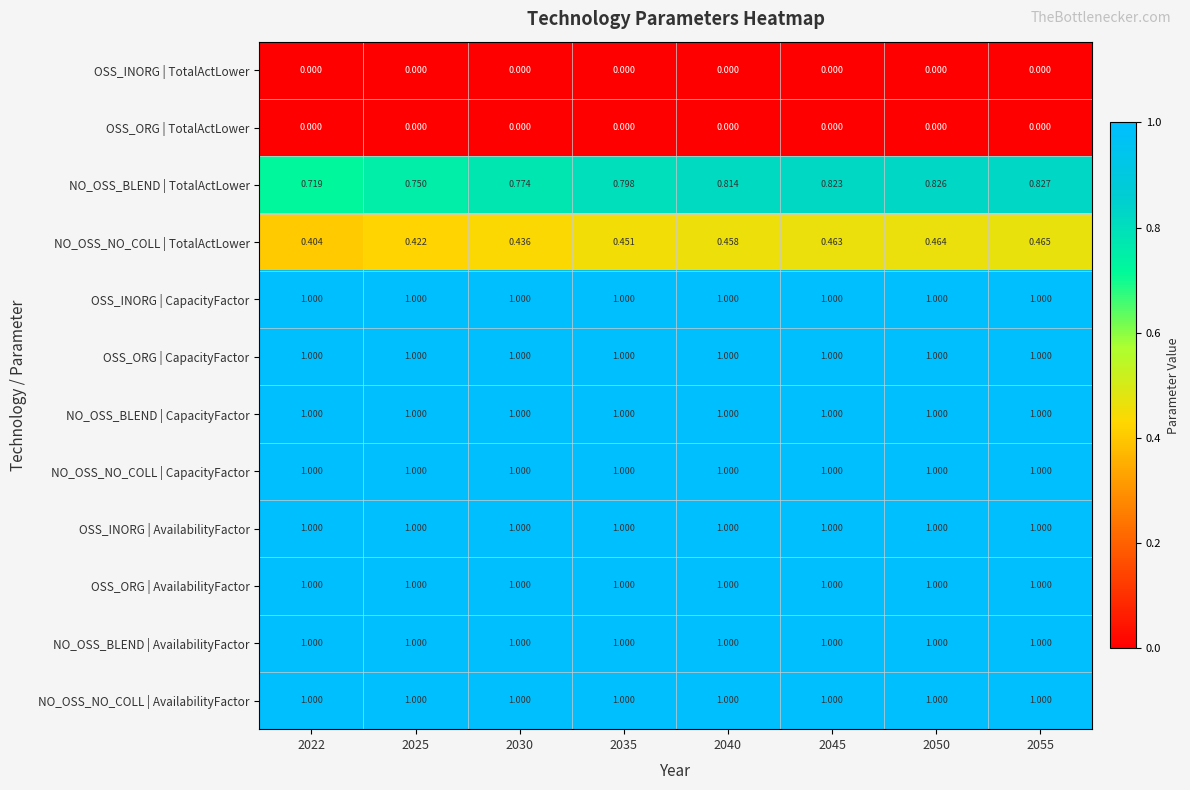

Is the value of NO_OSS_BLEND | TotalActLower at 2030 greater than the value of OSS_ORG | AvailabilityFactor at 2050?

No